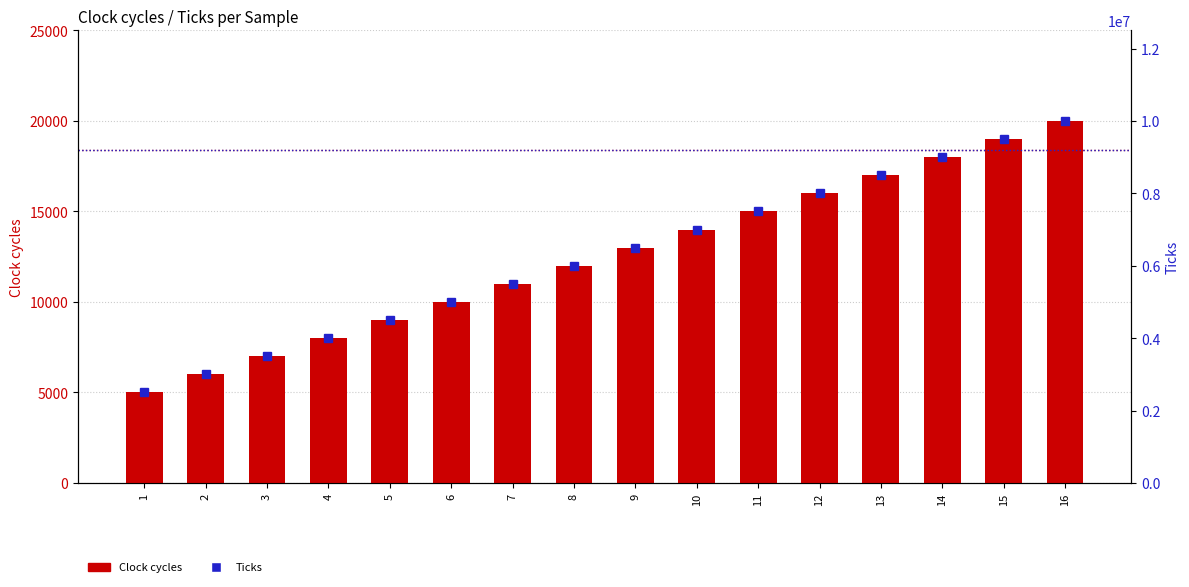

The value of Clock cycles at 16 is 4158. True or false?

False